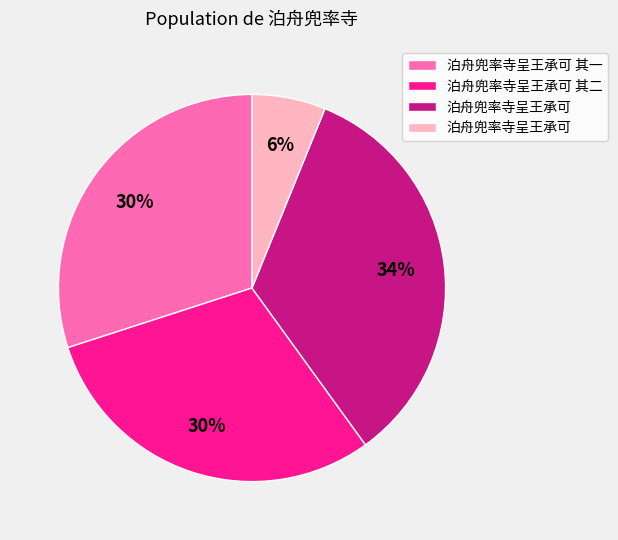

To the nearest percent, what is the difference between the largest and smallest slice percentages?

28%